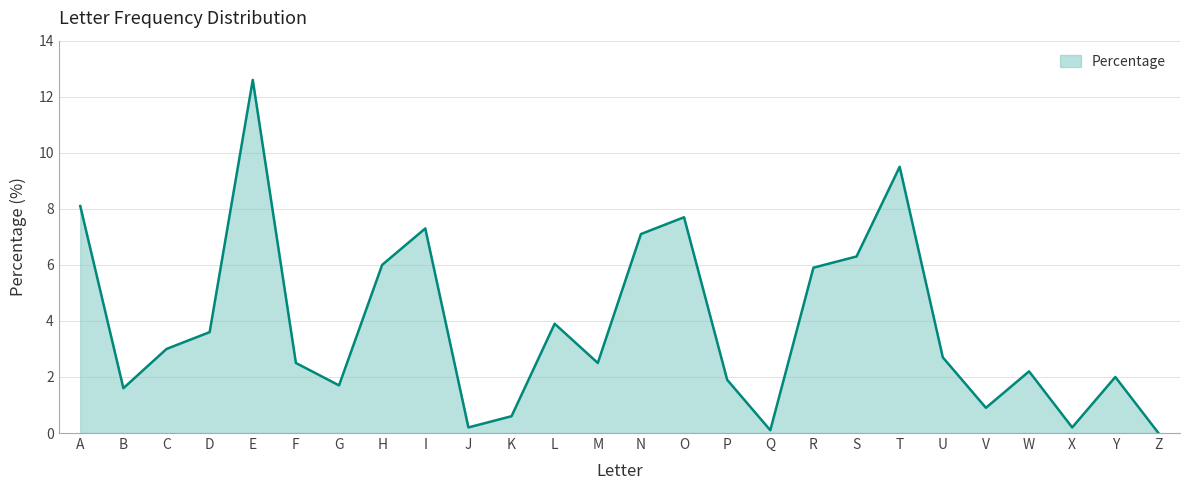

Reading left to right, extract all data points from this chart.

8.1	1.6	3.0	3.6	12.6	2.5	1.7	6.0	7.3	0.2	0.6	3.9	2.5	7.1	7.7	1.9	0.1	5.9	6.3	9.5	2.7	0.9	2.2	0.2	2.0	0.0